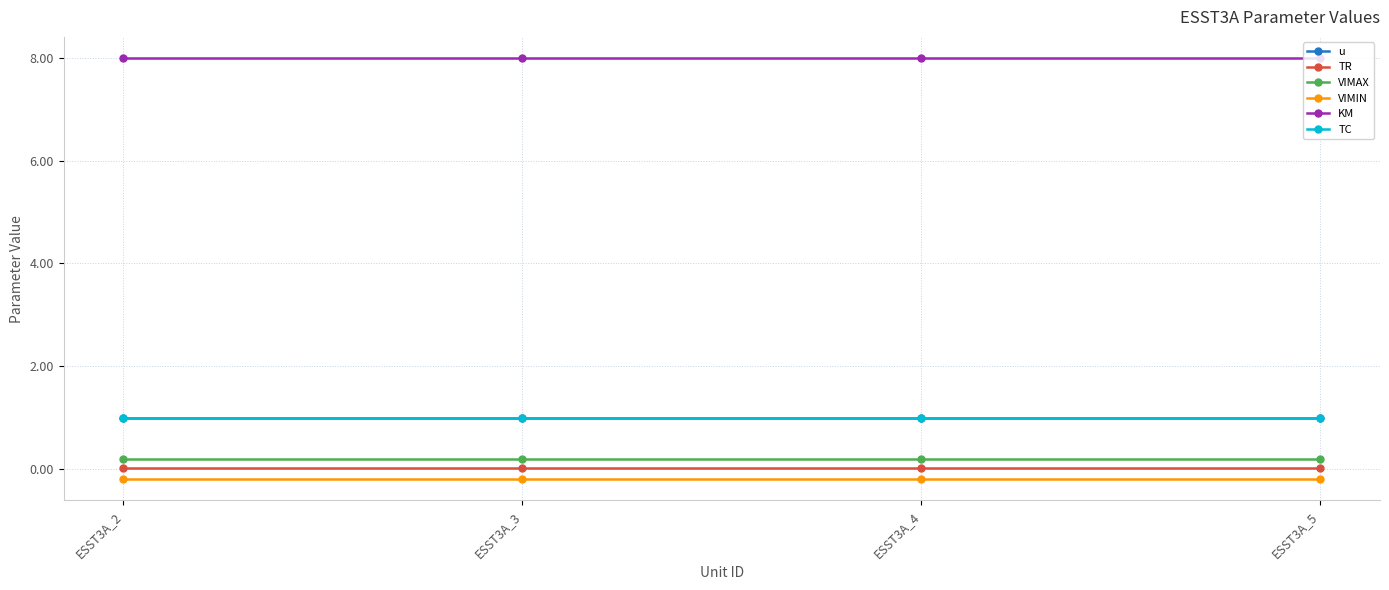

Is this an area chart (filled region under the line)?

No